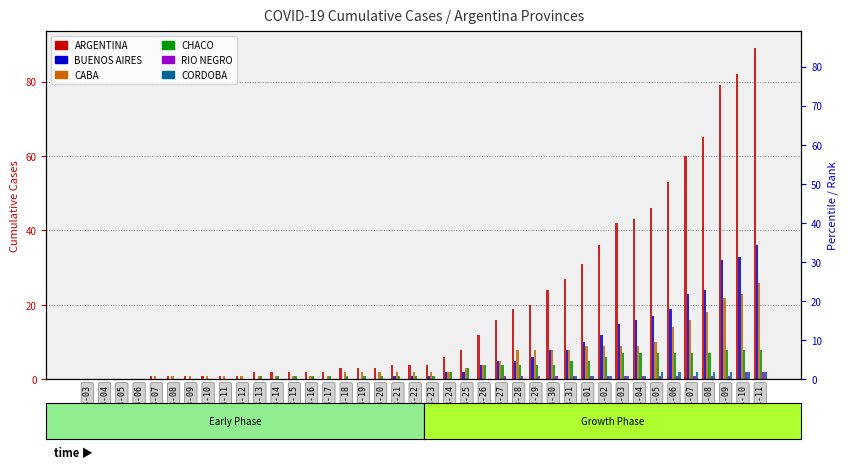

At which category is the sum across all series the highest?

2020-04-11